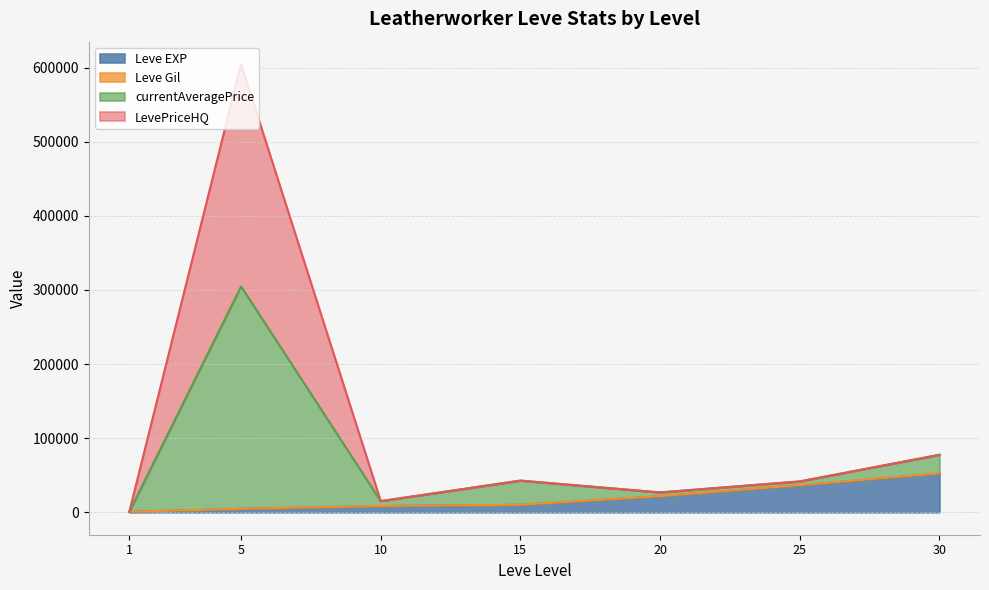

How many interior local peaks does the currentAveragePrice series have?

2